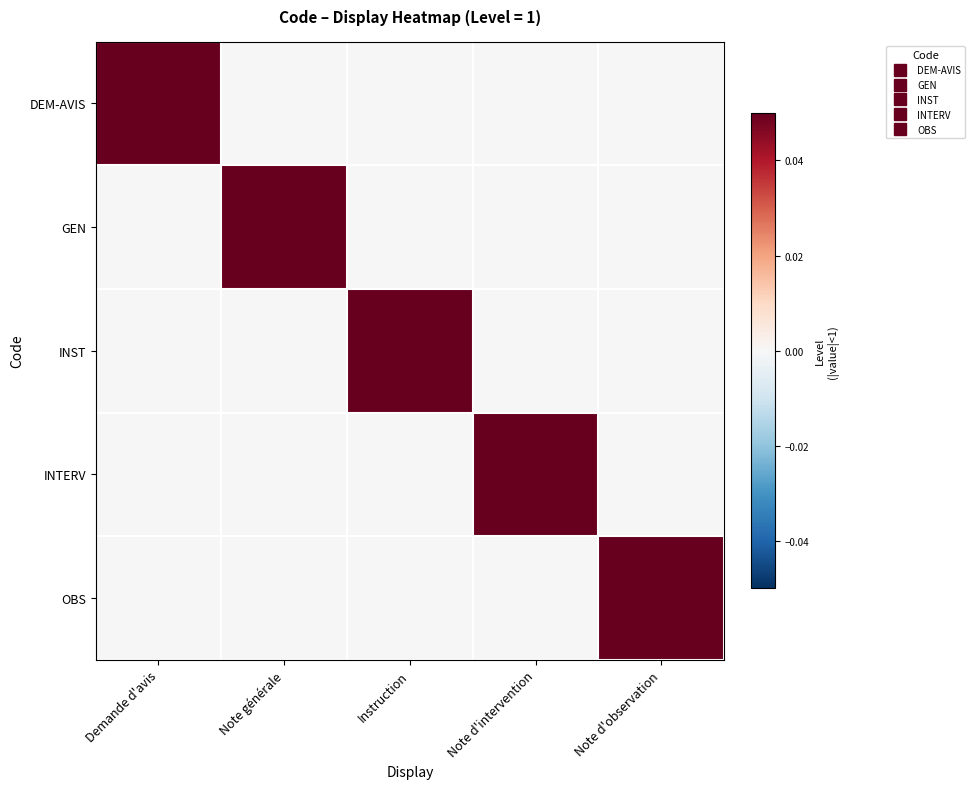

Reading left to right, what are all the values shown in this chart?

DEM-AVIS: Demande d'avis=0.1	Note générale=0.0	Instruction=0.0	Note d'intervention=0.0	Note d'observation=0.0
GEN: Demande d'avis=0.0	Note générale=0.1	Instruction=0.0	Note d'intervention=0.0	Note d'observation=0.0
INST: Demande d'avis=0.0	Note générale=0.0	Instruction=0.1	Note d'intervention=0.0	Note d'observation=0.0
INTERV: Demande d'avis=0.0	Note générale=0.0	Instruction=0.0	Note d'intervention=0.1	Note d'observation=0.0
OBS: Demande d'avis=0.0	Note générale=0.0	Instruction=0.0	Note d'intervention=0.0	Note d'observation=0.1